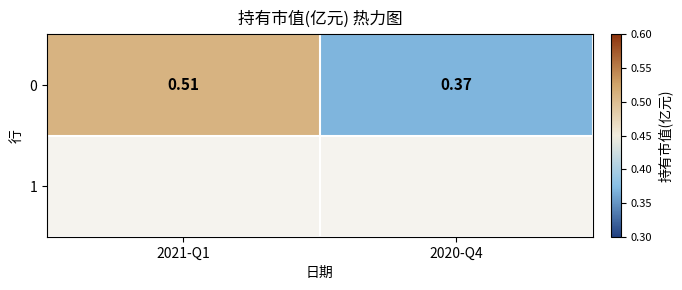

The value at 2020-Q4 is 0.1. True or false?

False